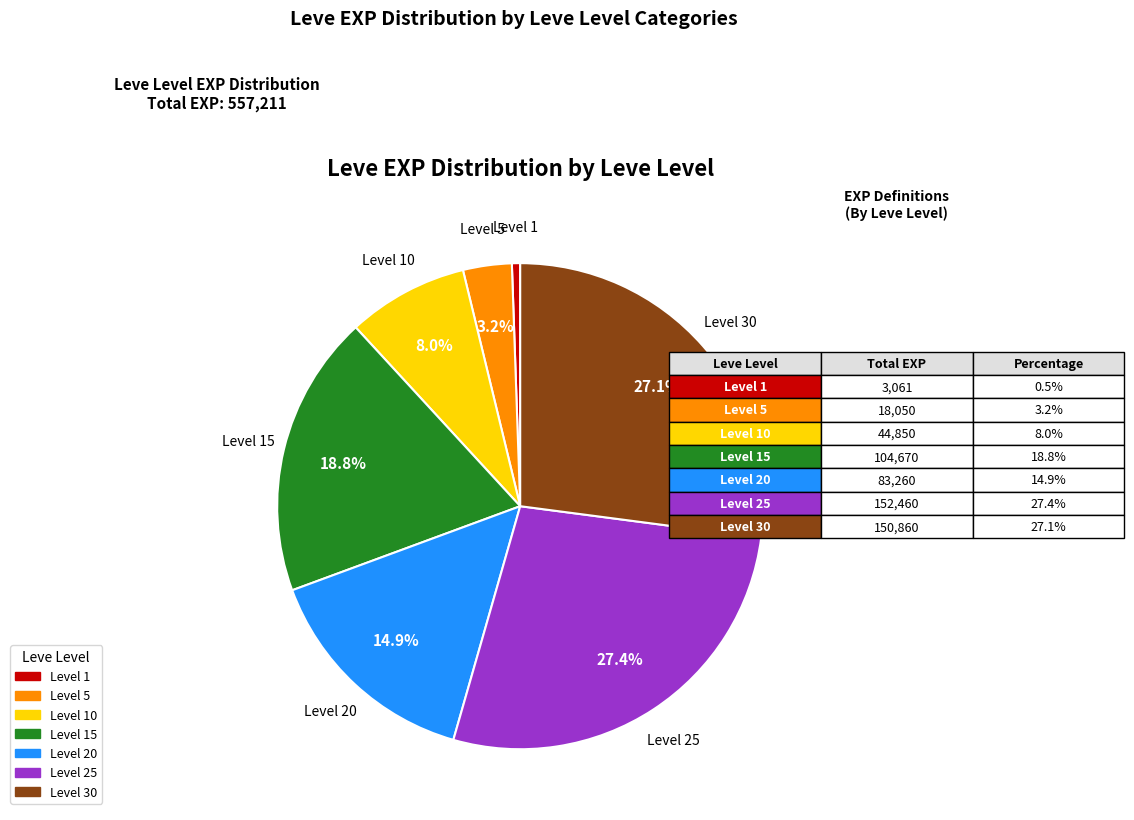

To the nearest percent, what is the difference between the largest and smallest slice percentages?

27%